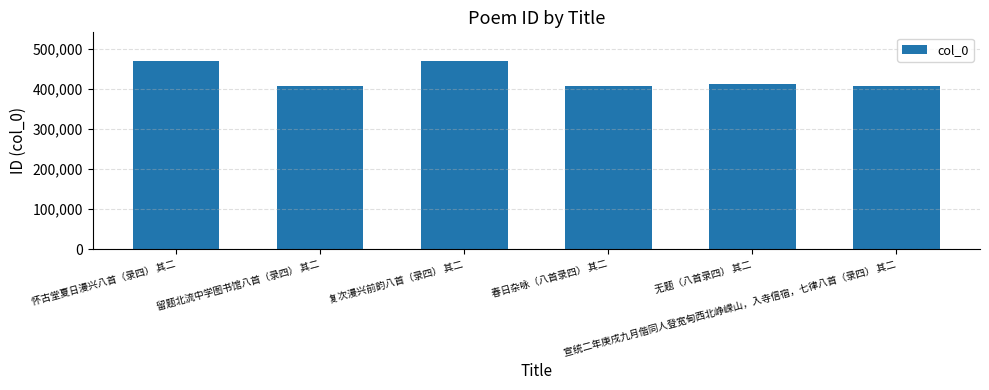

What is the change in value from 怀古堂夏日漫兴八首（录四） 其二 to 无题（八首录四） 其二?

-59613